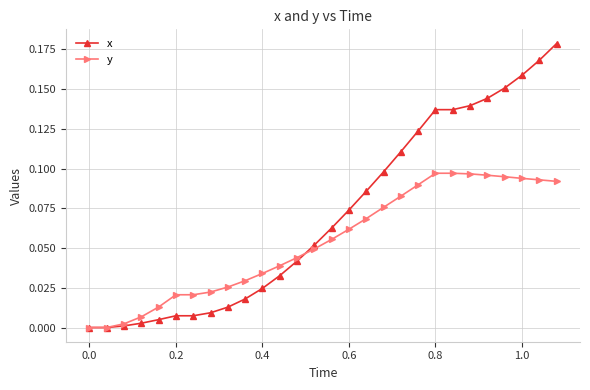

Which series has the largest total across all categories?

x